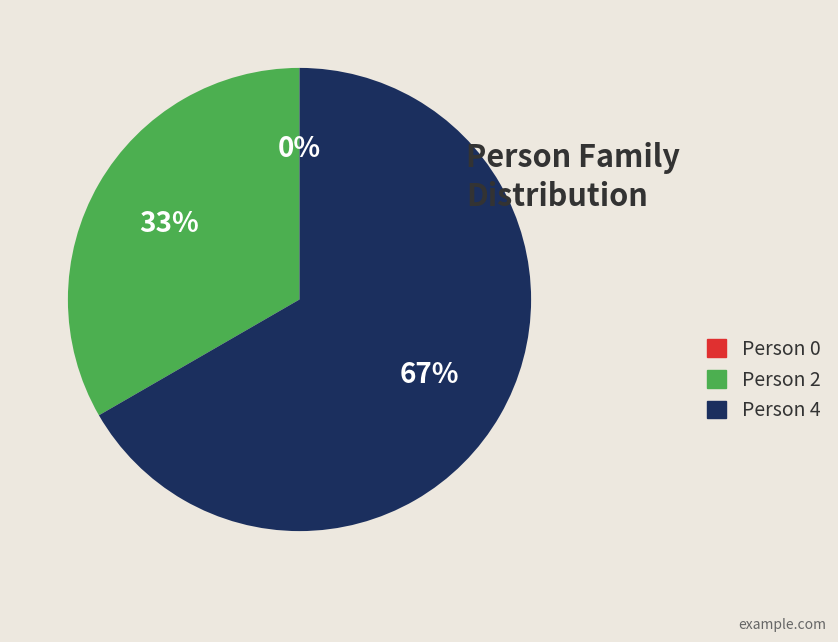

Rank the categories by value from lowest to highest.

Person 0, Person 2, Person 4